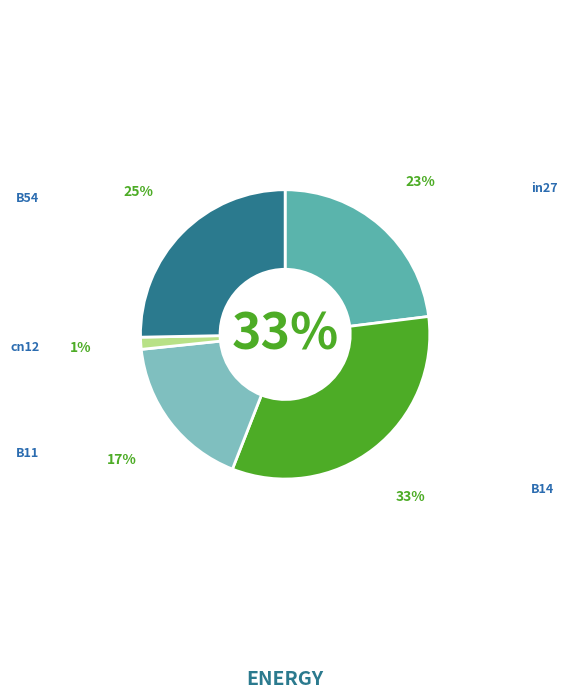

How many segments does this pie chart have?

5